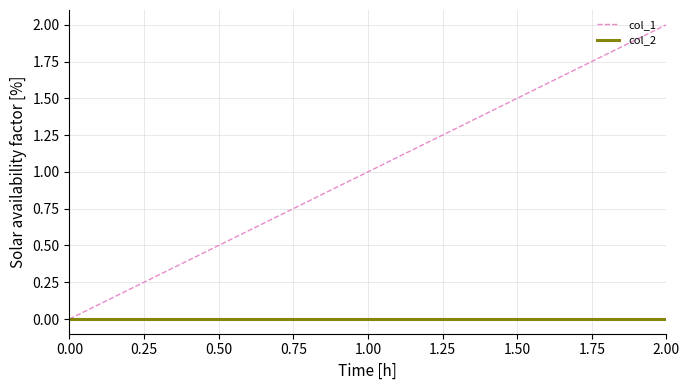

The col_1 series shows 1 at 0.00. True or false?

False